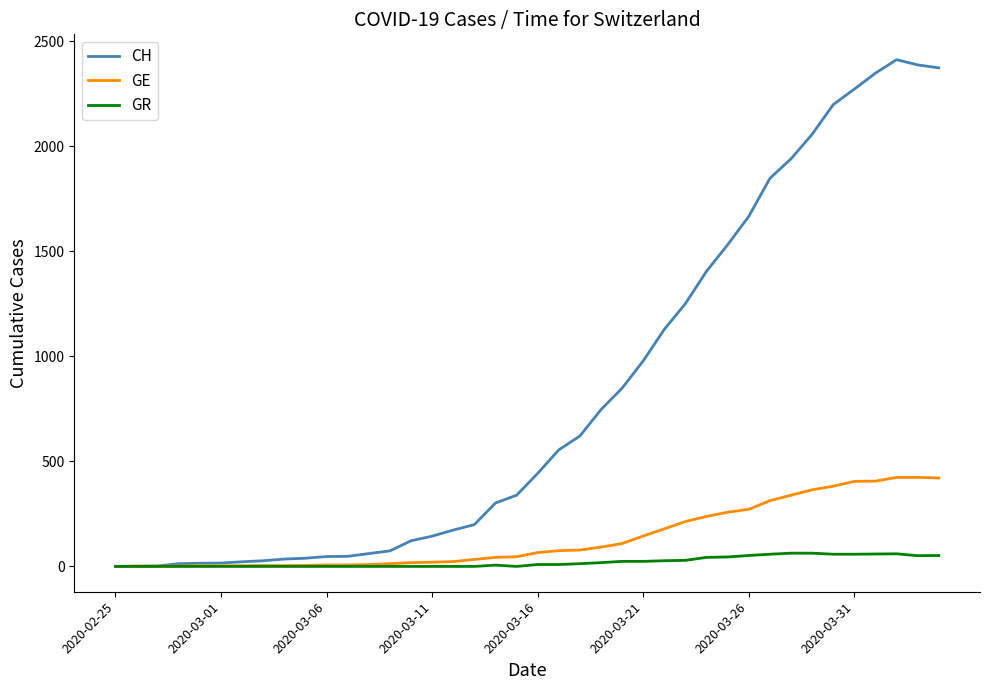

Which series has the largest range (max minus min)?

CH